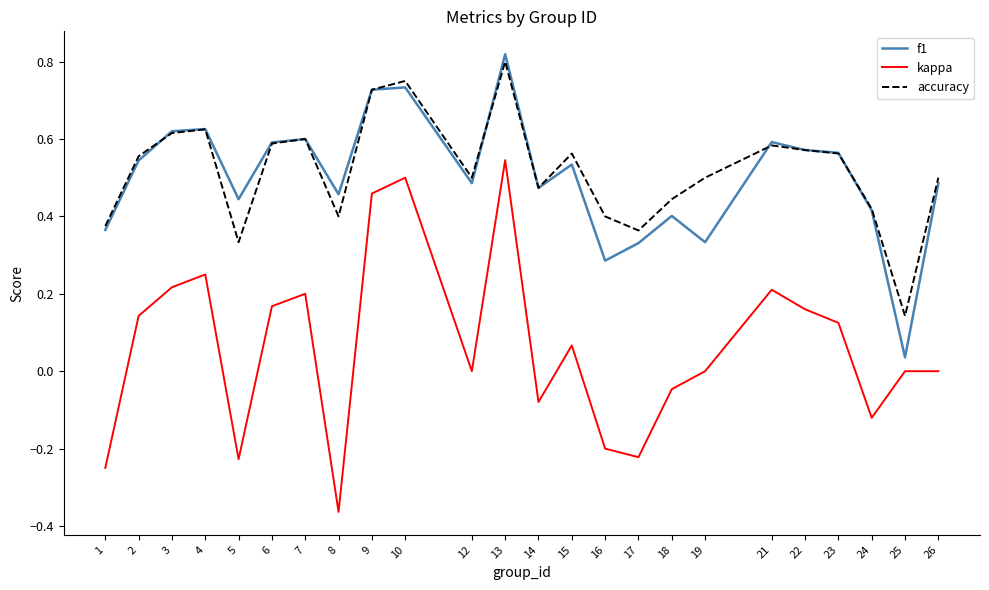

Is the value of f1 at 1 greater than the value of kappa at 6?

Yes